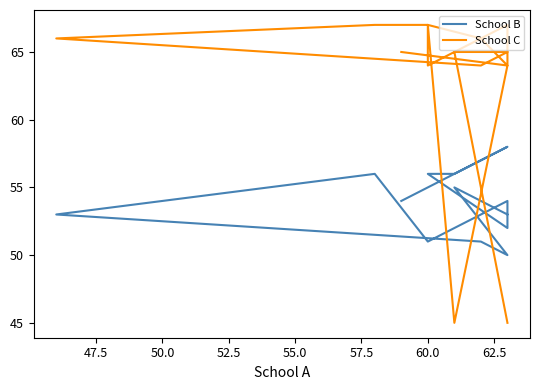

How many intersections are there between School C and School B?

3